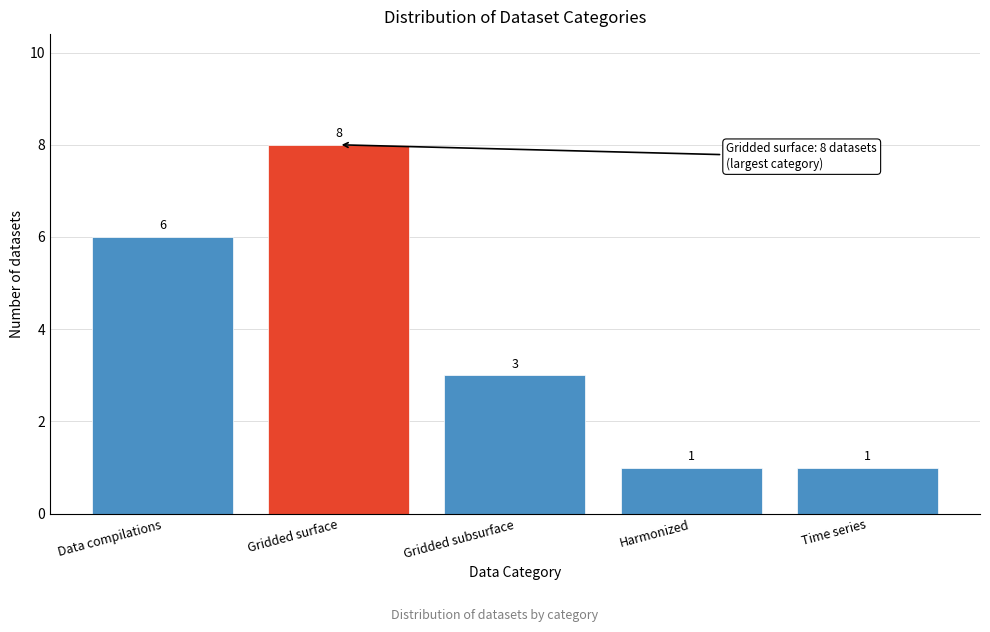

Reading left to right, extract all data points from this chart.

6	8	3	1	1